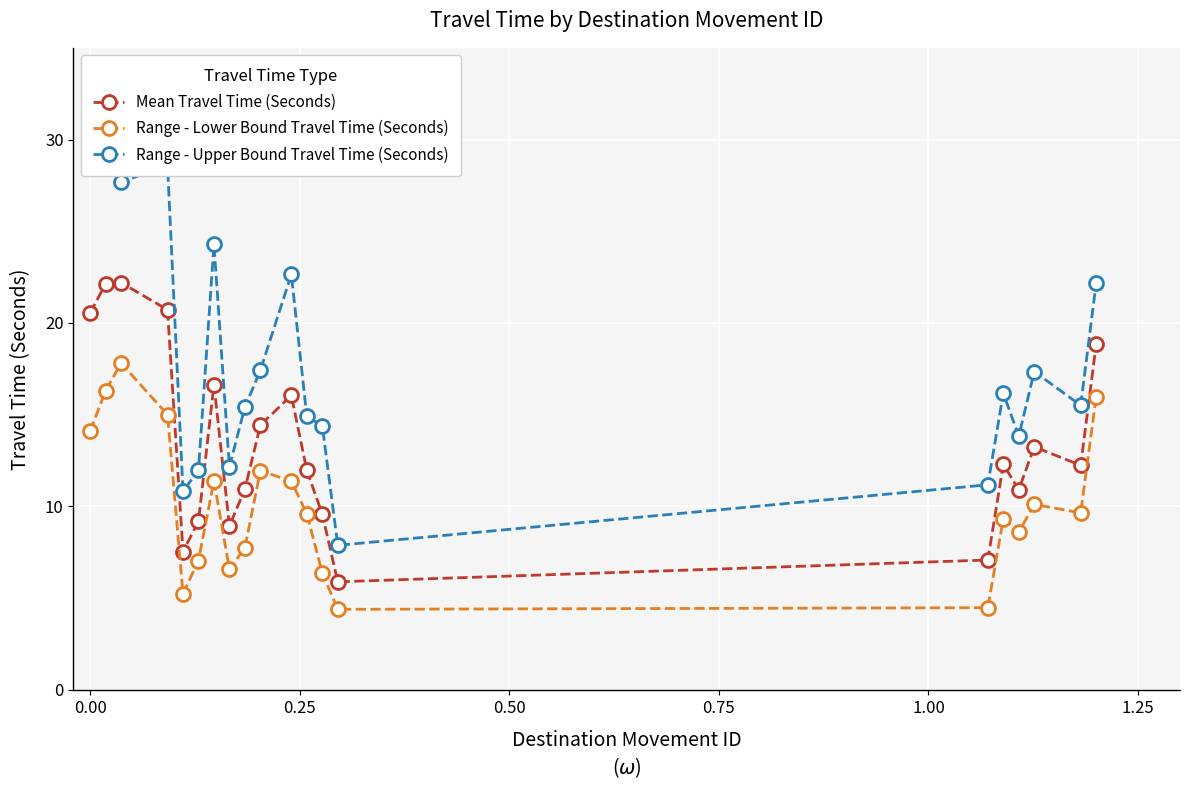

Where is the first local minimum for Range - Lower Bound Travel Time (Seconds)?

1.00